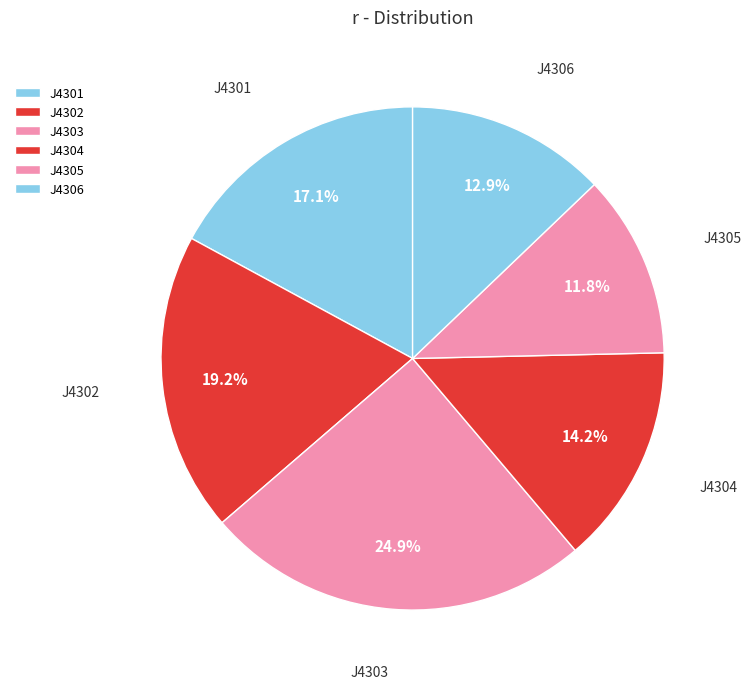

The J4304 slice represents 14% of the pie. True or false?

True